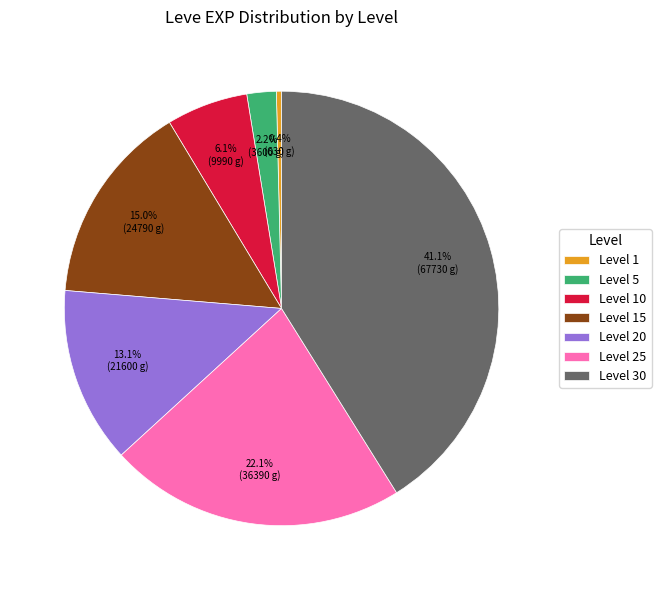

Count the number of slices in the pie.

7